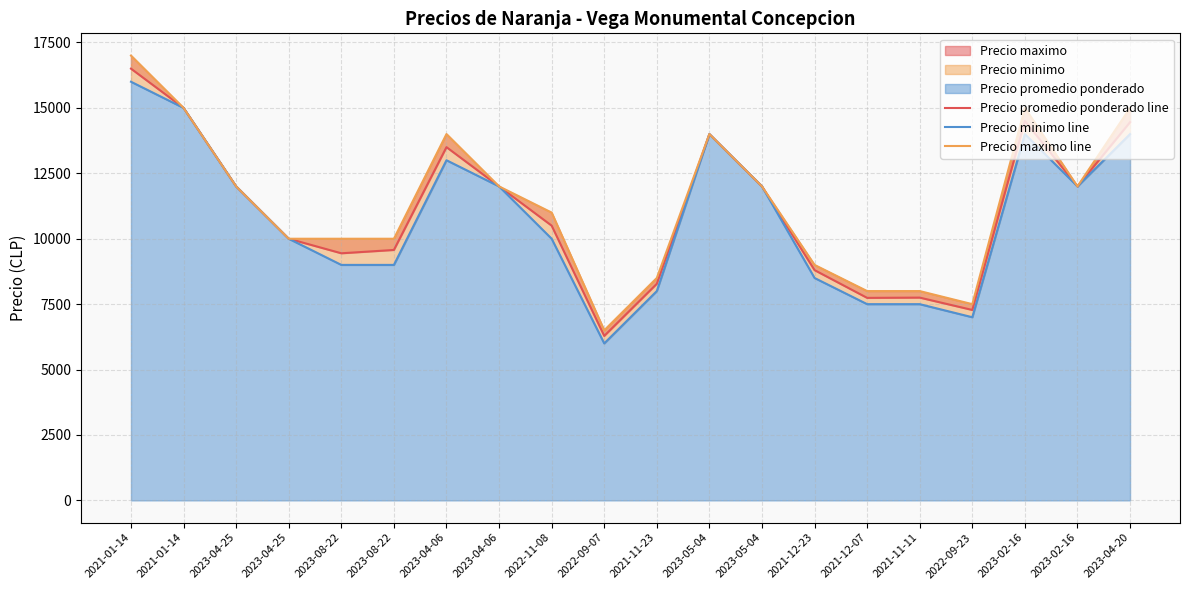

At how many categories does at least one series exceed 14248?

4